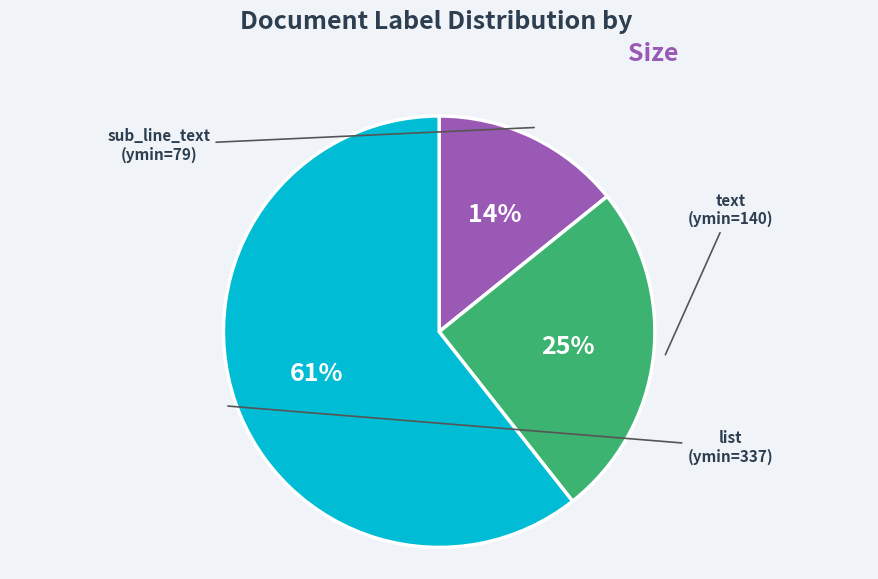

Is the sum of sub_line_text and list greater than half?

Yes